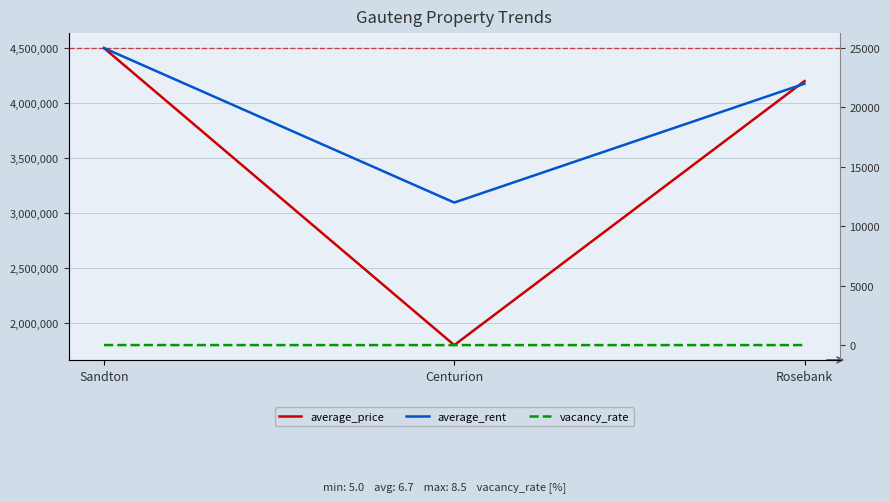

Which series has the largest range (max minus min)?

average_price